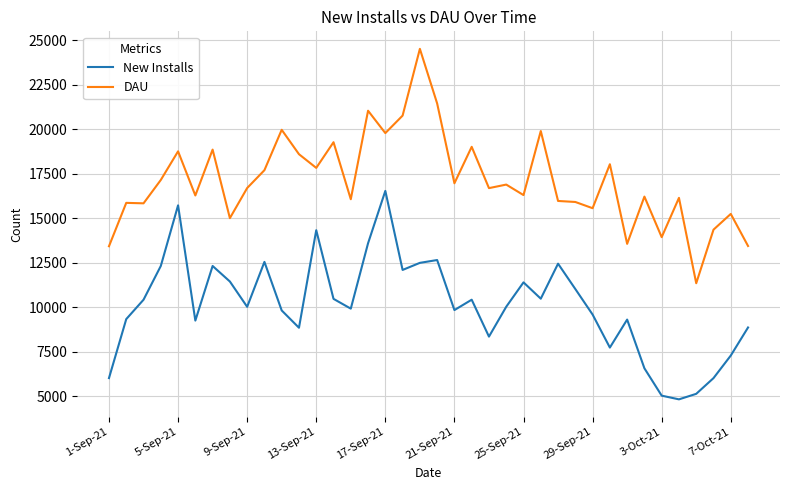

Rank the series by their average value, from highest to lowest.

DAU, New Installs